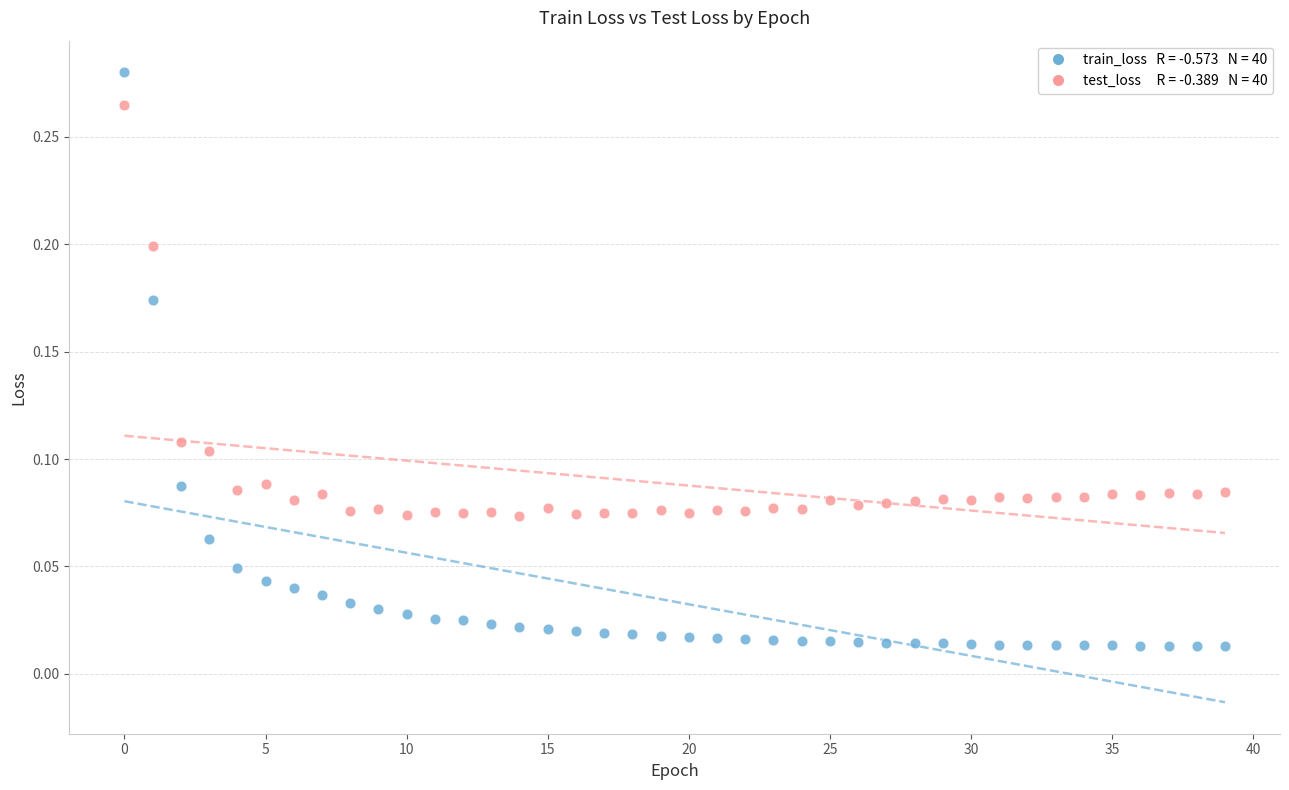

How many data points are displayed?

80